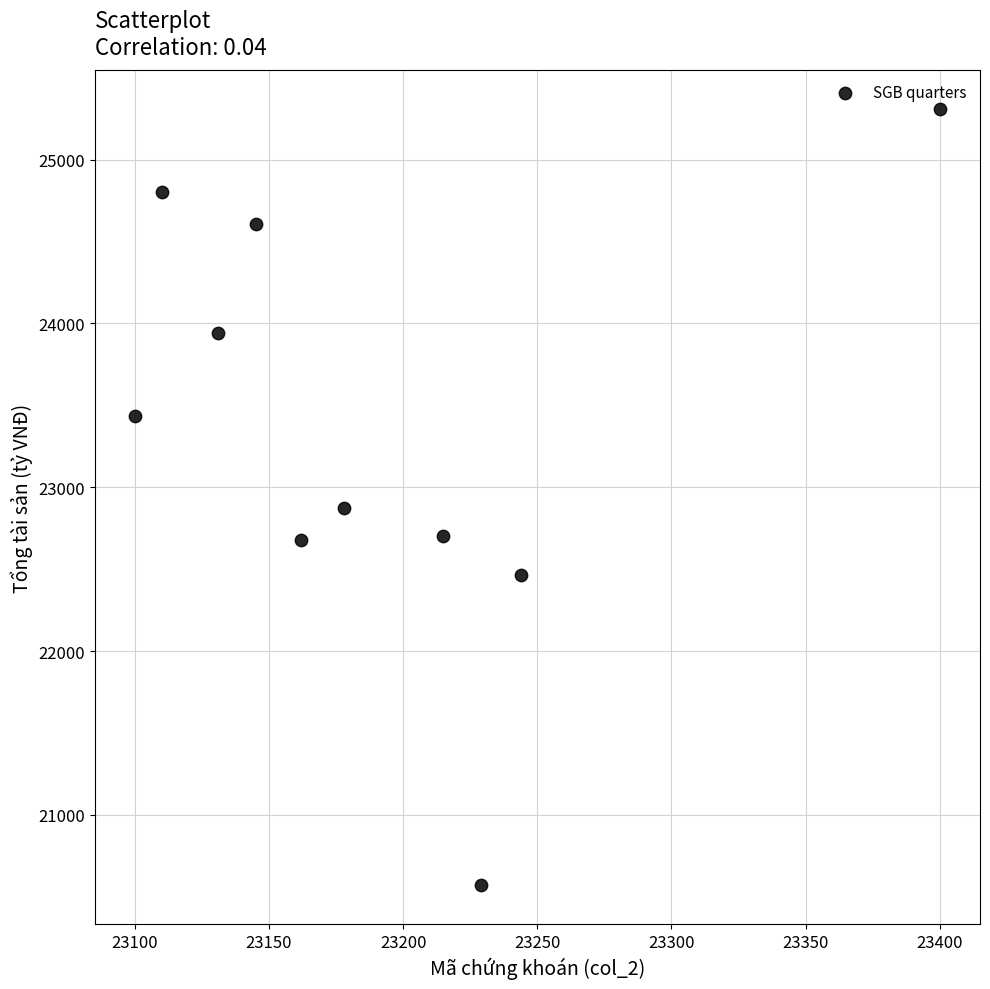

What is the range of X values (max minus min)?

300.0